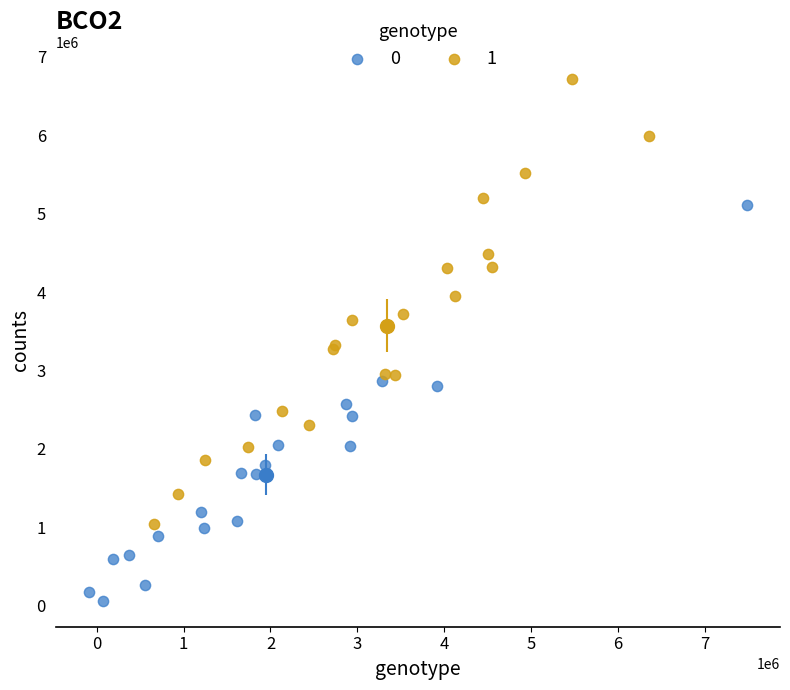

Which series reaches the maximum Y coordinate?

1